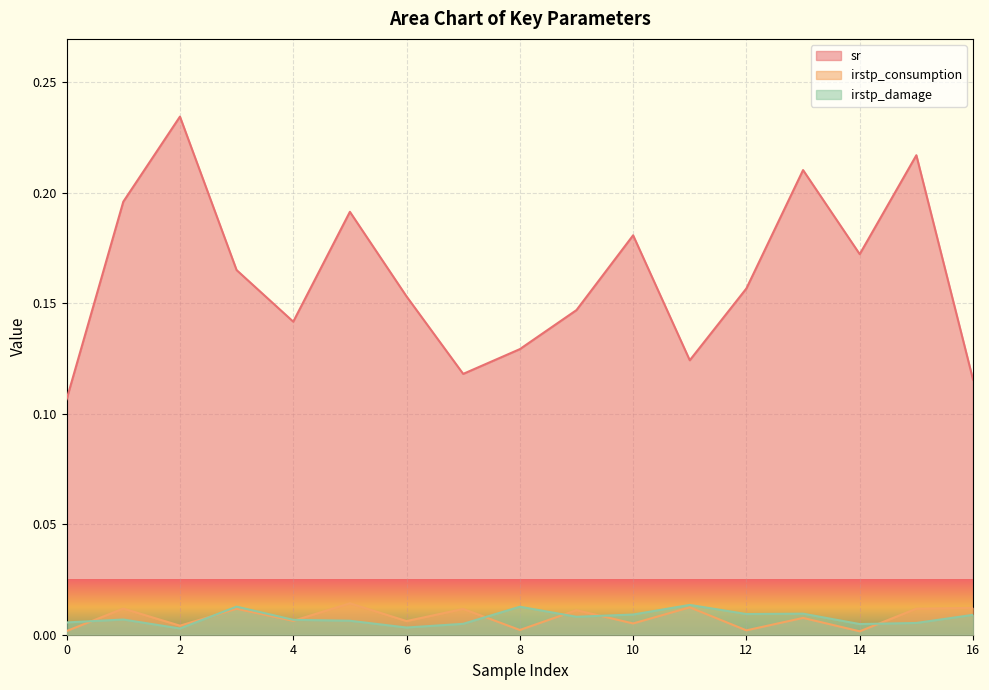

How many distinct data groups are displayed?

3